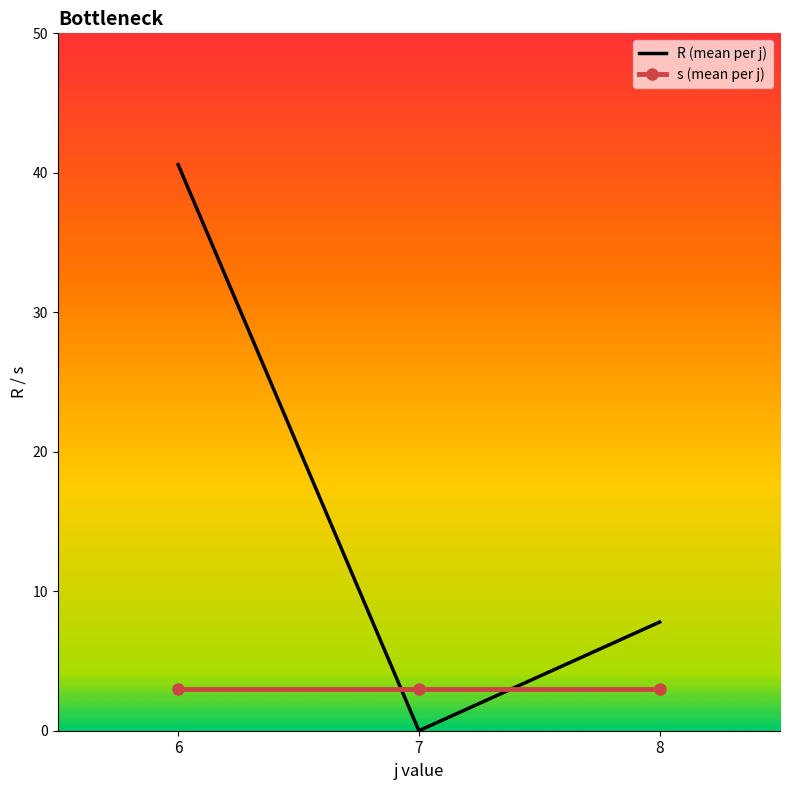

Reading right to left, list all the values displayed in this chart.

R (mean per j): 7.8	0.0	40.6
s (mean per j): 3.0	3.0	3.0